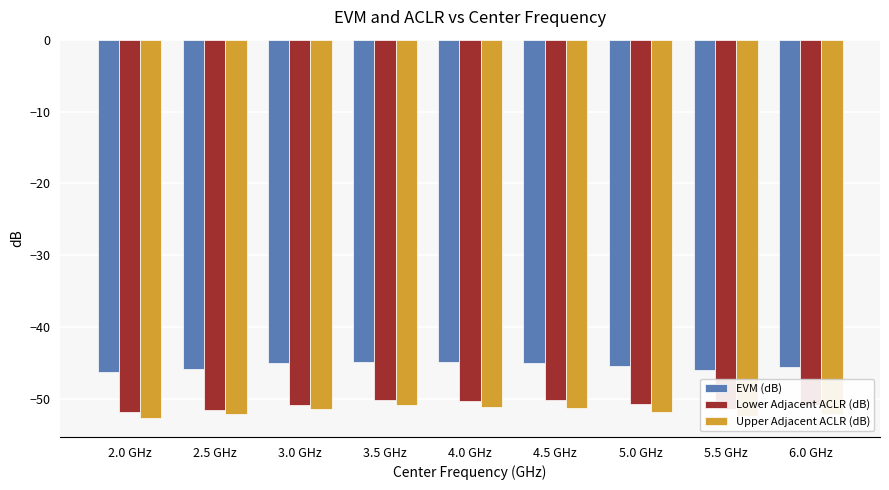

What is the lowest value of the Upper Adjacent ACLR (dB) series?

-52.7